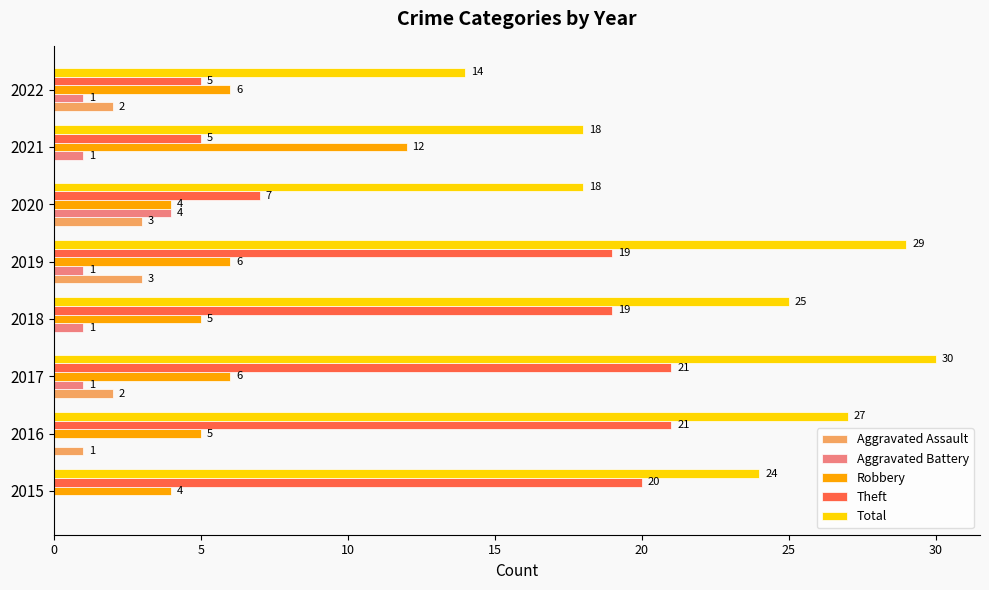

At which label does Robbery reach its peak?

2021